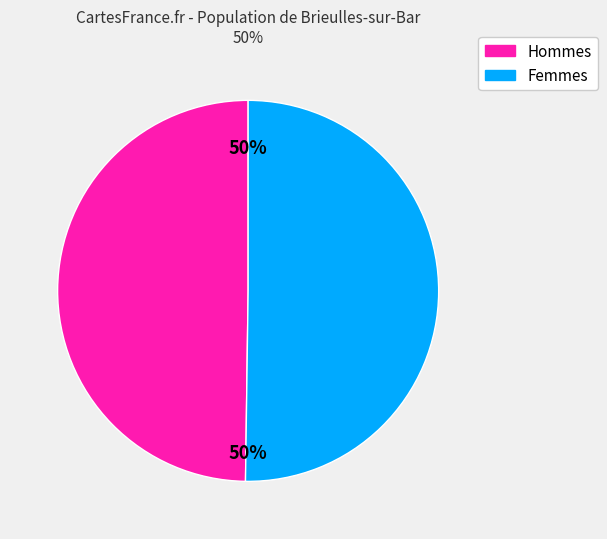

To the nearest percent, what is the average slice percentage?

50%